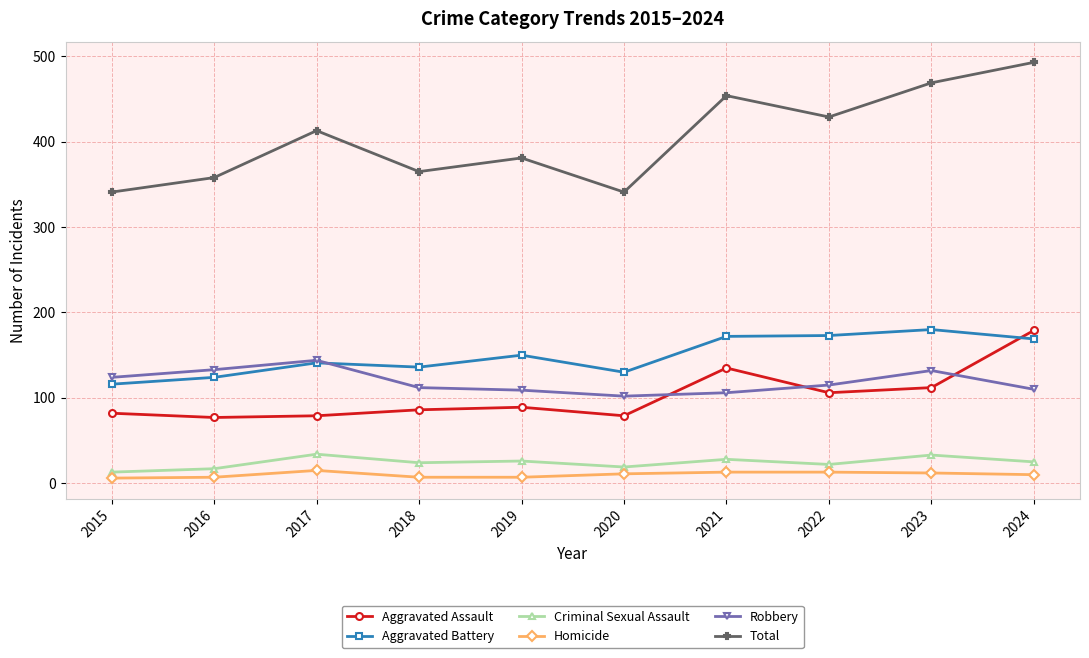

What is the difference between the highest and lowest values at 2017?

398